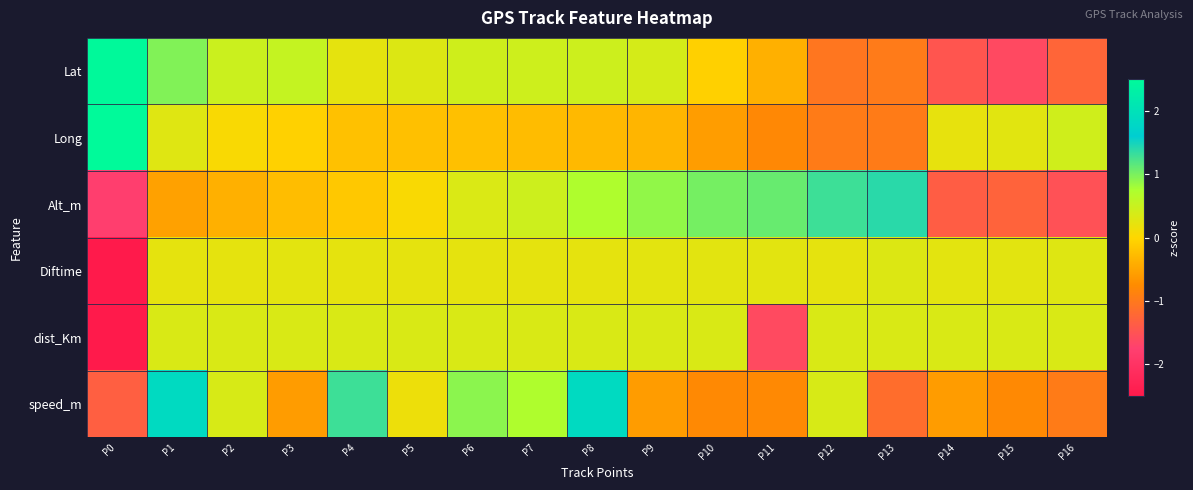

At how many categories does at least one series exceed 0?

17